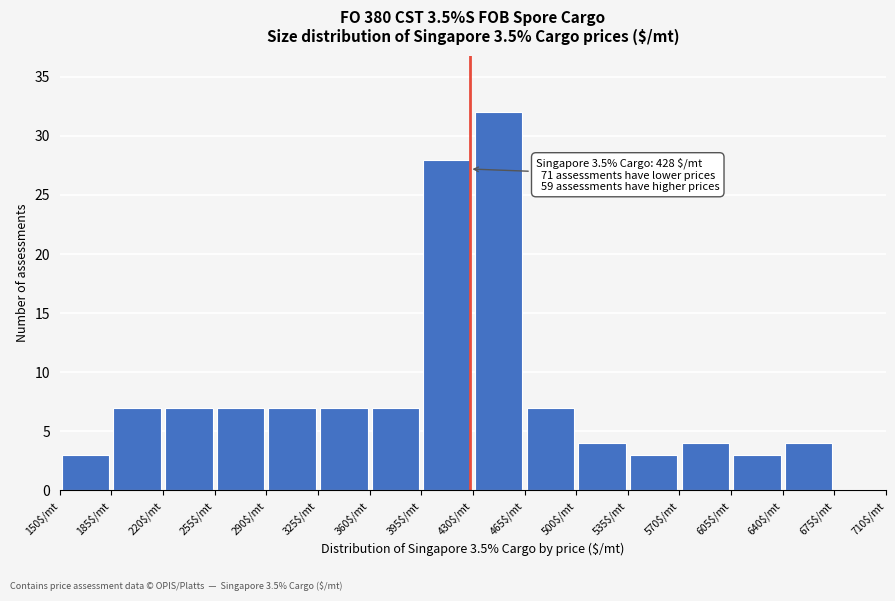

Which range on the x-axis has the tallest bar?

430 to 465